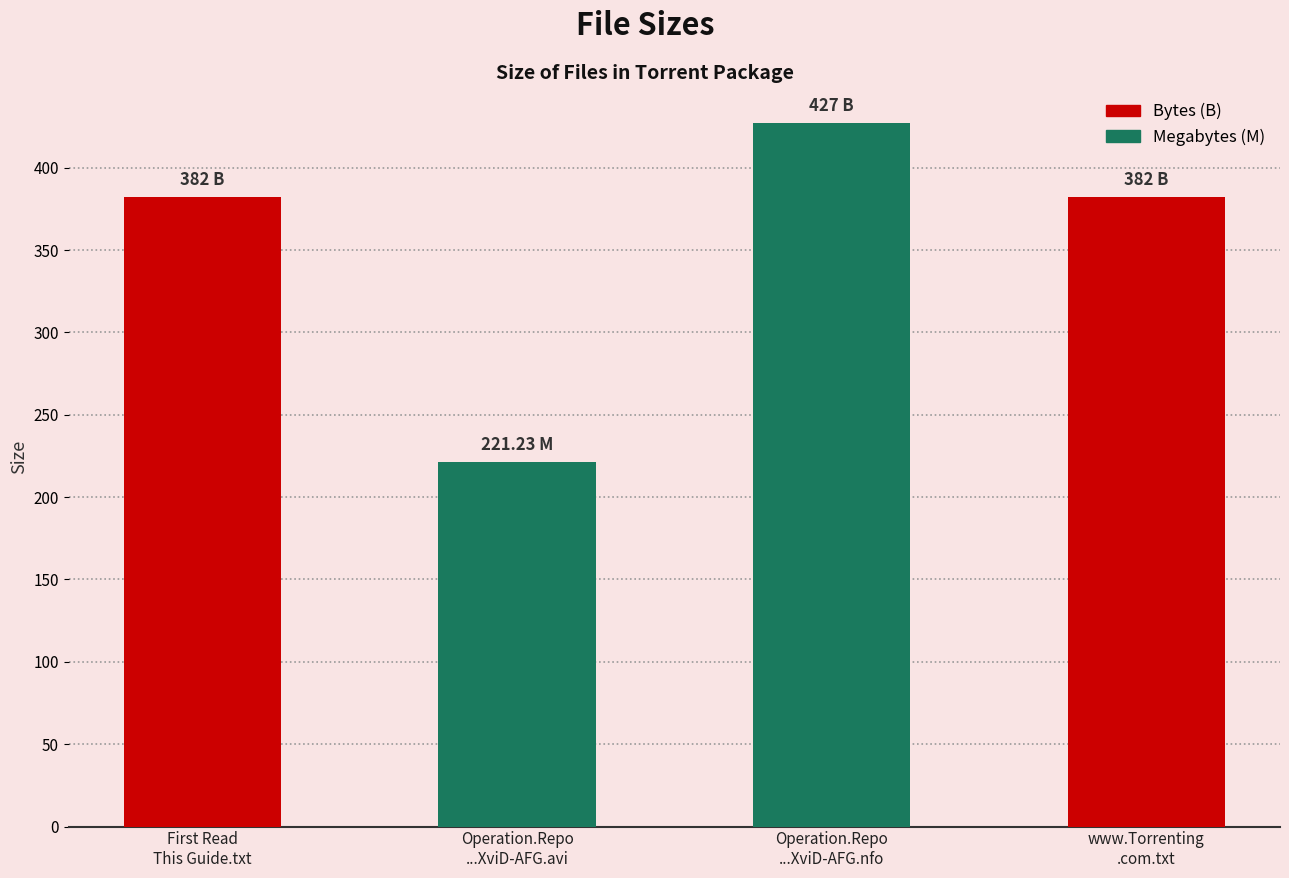

What is the average value?

353.1